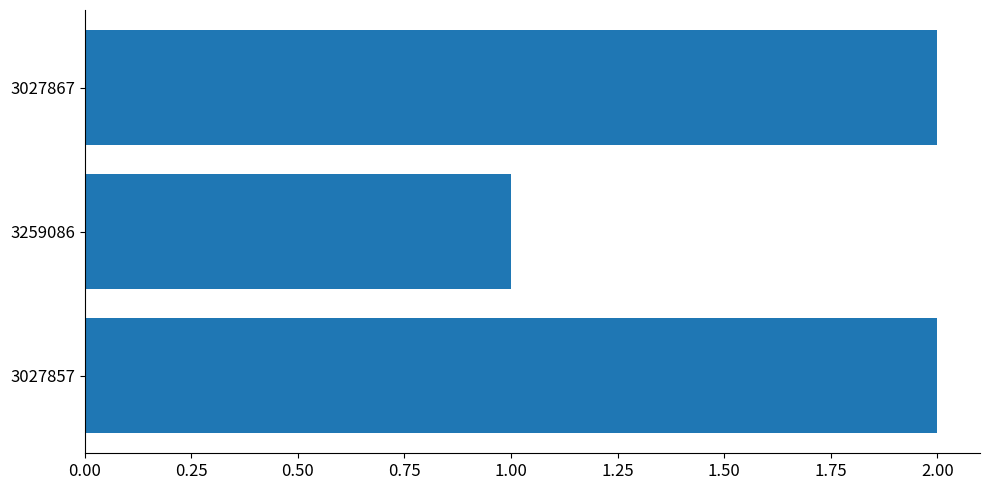

Are the bars grouped side by side (vs. stacked)?

No